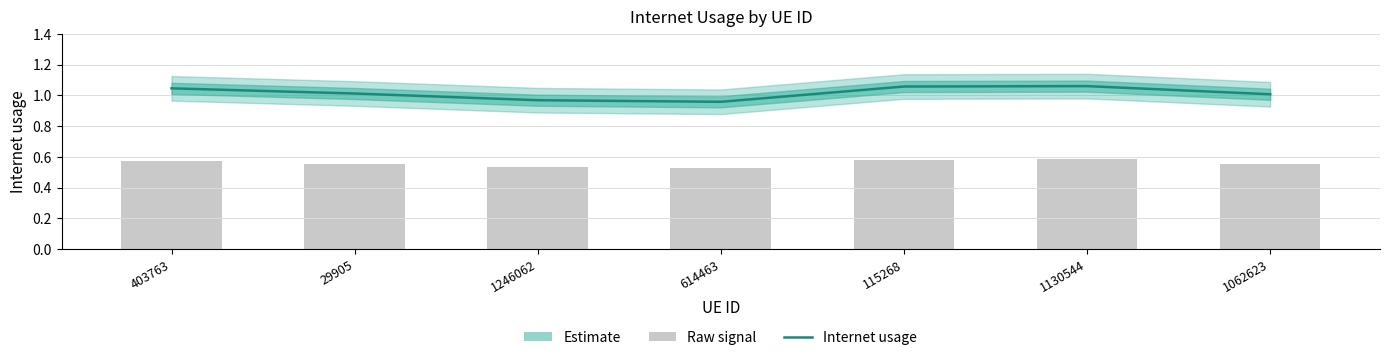

Is it true that Internet usage equals 1.1 at 1130544?

True